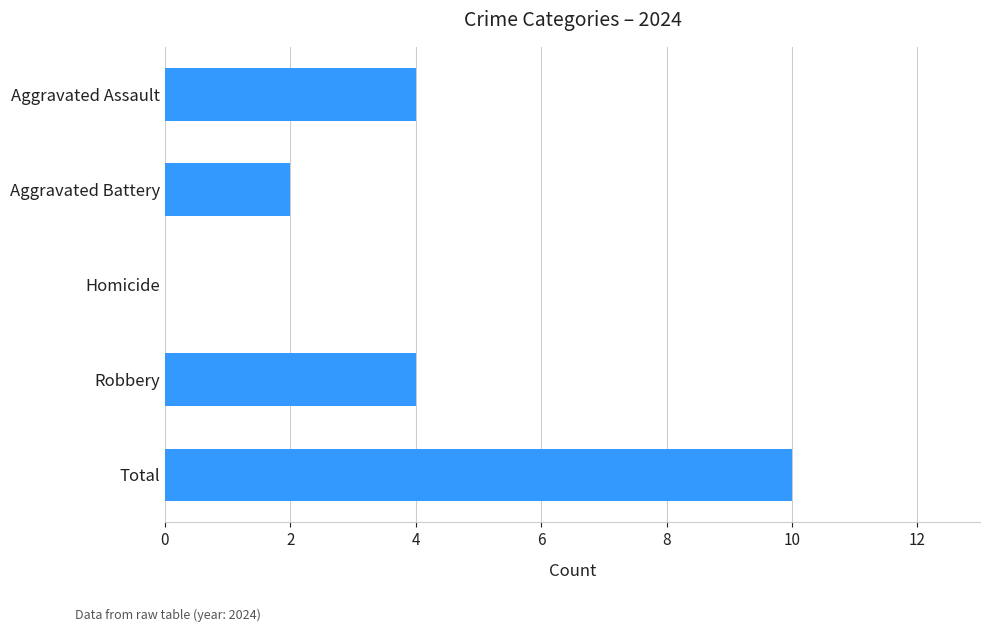

Reading top to bottom, list all the values displayed in this chart.

Aggravated Assault=4	Aggravated Battery=2	Homicide=0	Robbery=4	Total=10